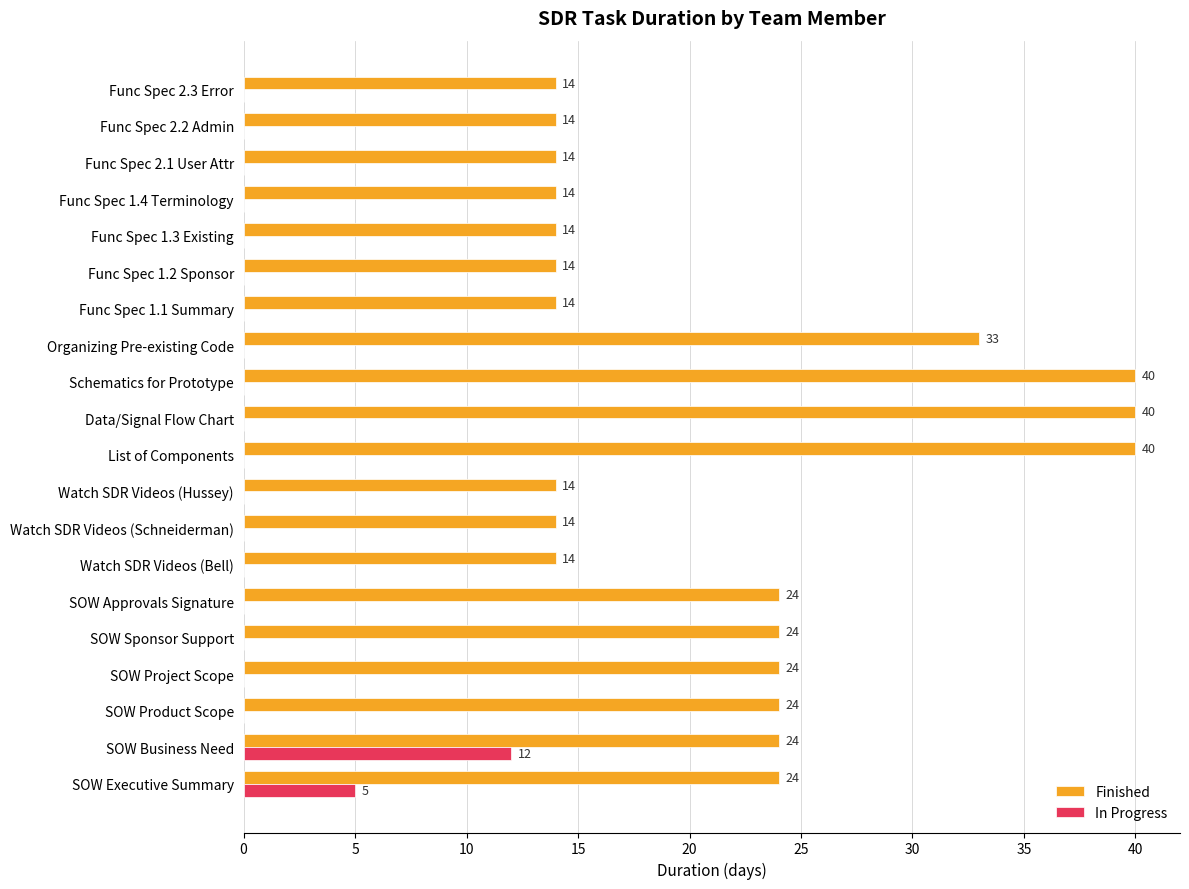

What is the maximum value for In Progress?

12